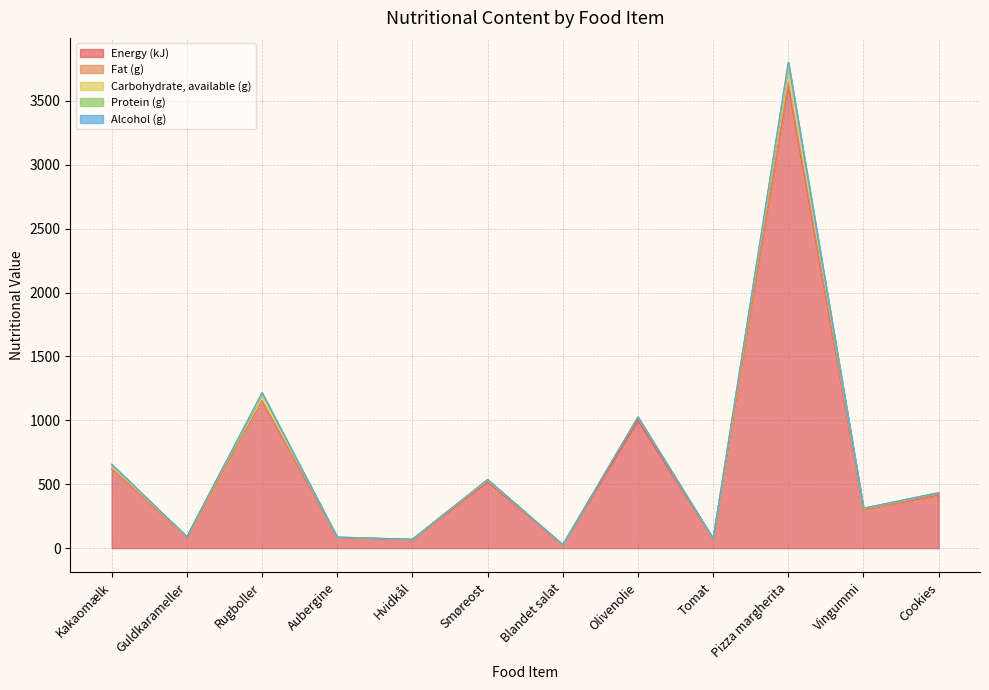

Does the chart have visible grid lines?

Yes